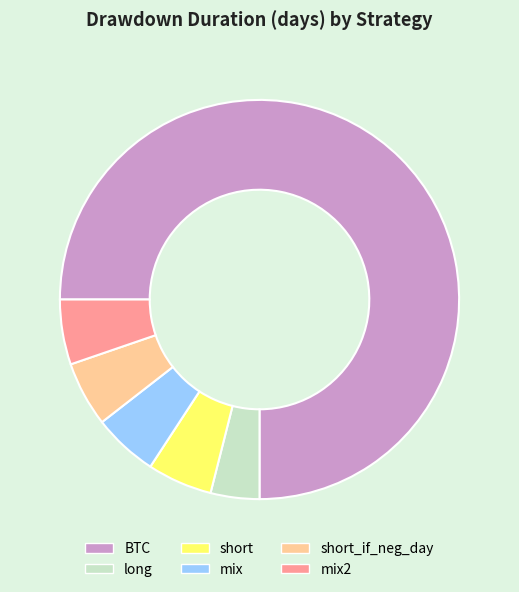

Does long account for over 50% of the chart?

No